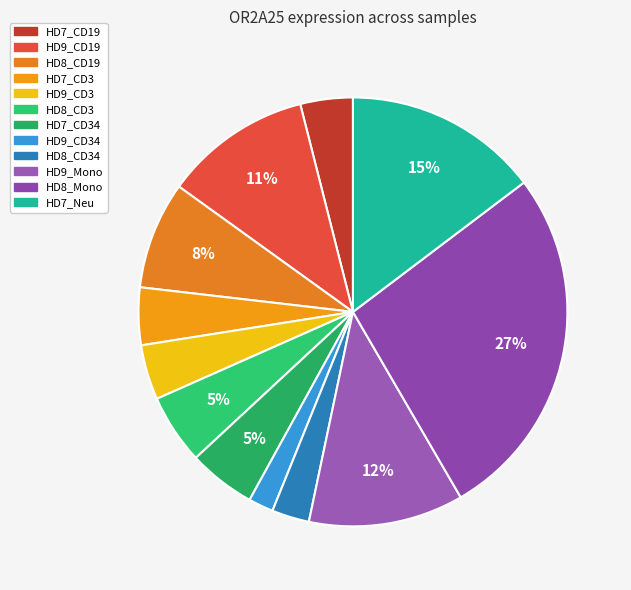

To the nearest percent, what is the average slice percentage?

8%